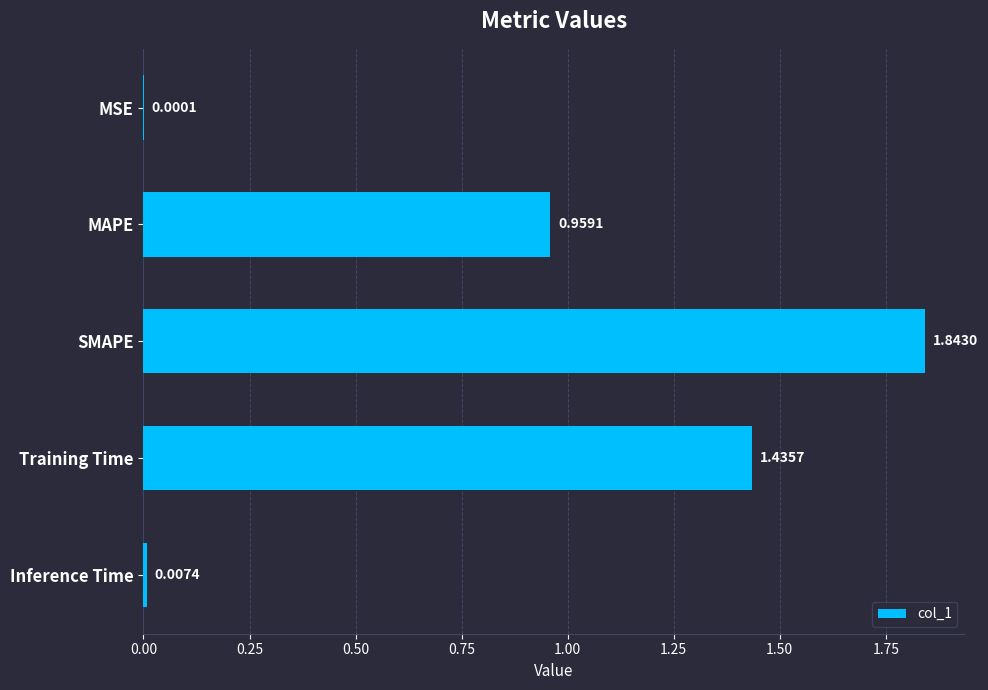

At which label is the value closest to 0?

MSE